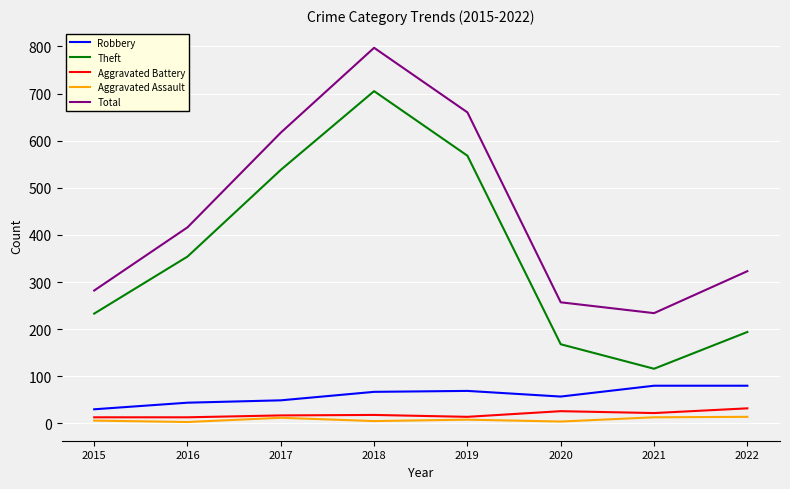

What is the sum of the Aggravated Battery values at 2015 and 2021?

35